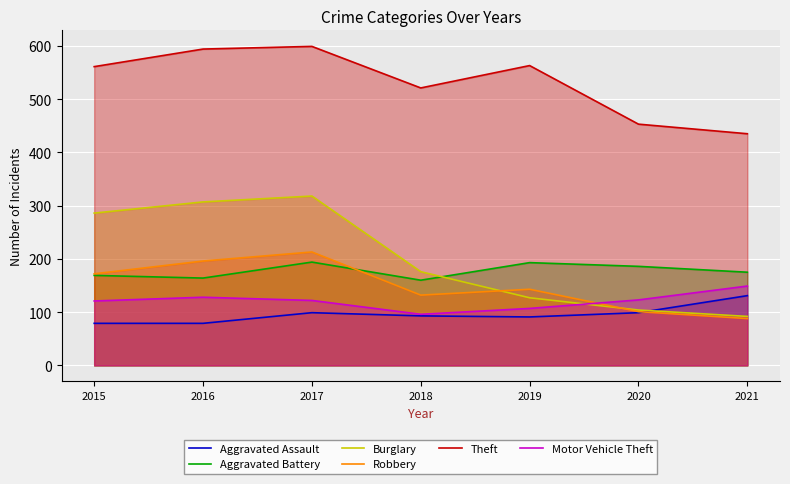

True or false: Robbery has more than 0 interior local peaks.

True